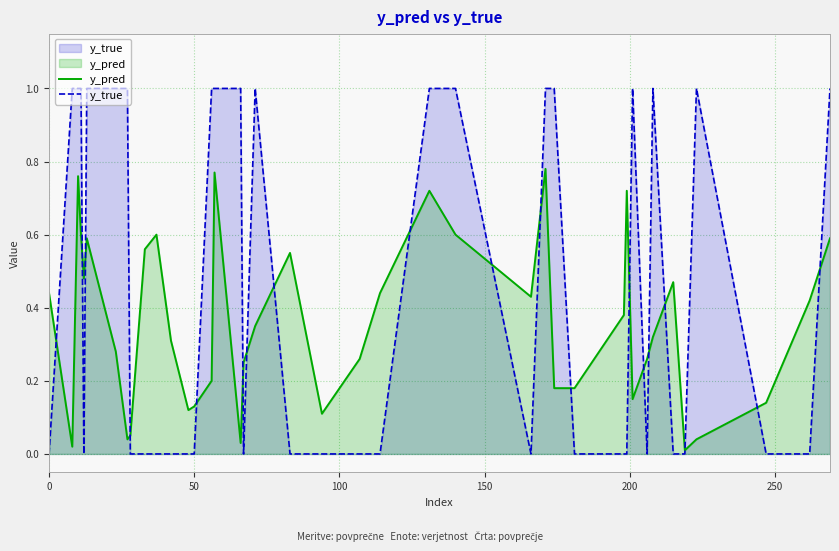

What is the value of the y_pred point at the 33rd from the left?

0.3